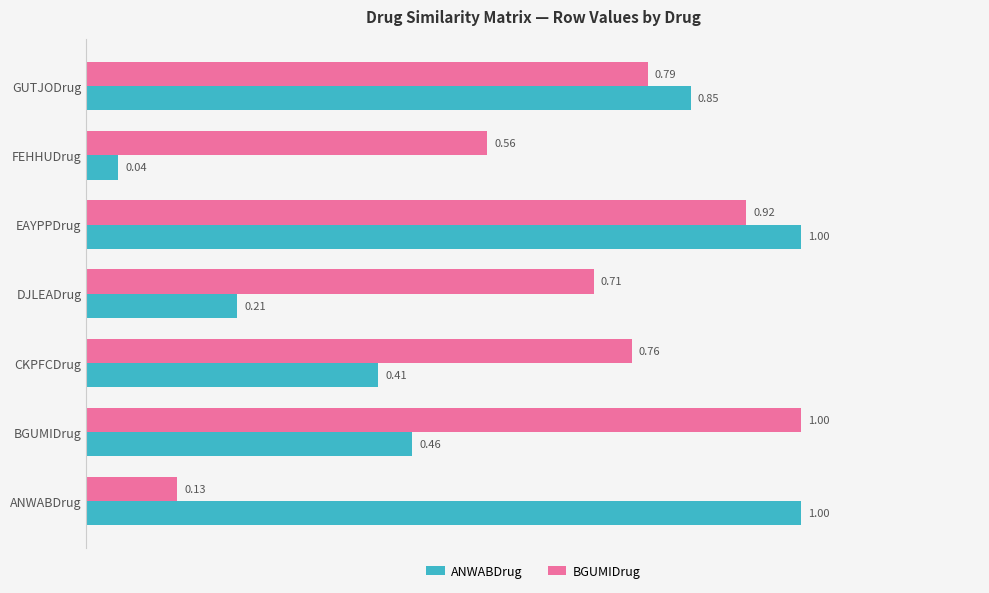

At ANWABDrug, list the series in order from smallest to largest.

BGUMIDrug, ANWABDrug